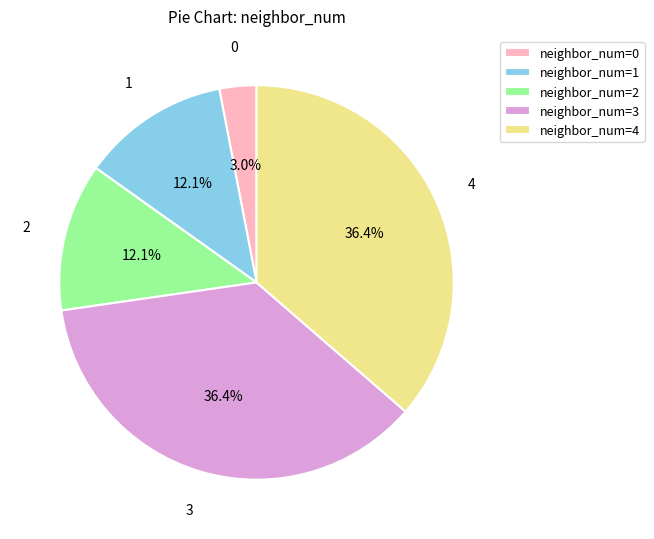

Combined, what portion of the pie is neighbor_num=1 and neighbor_num=3?

48.5%